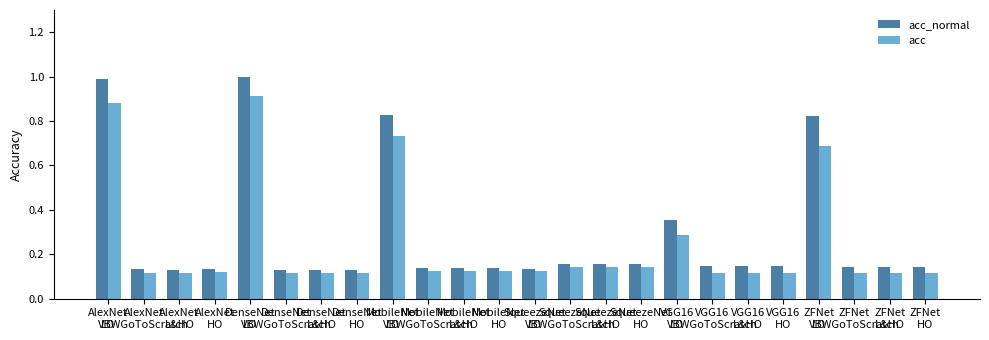

At which category is the sum across all series the highest?

DenseNet
LO